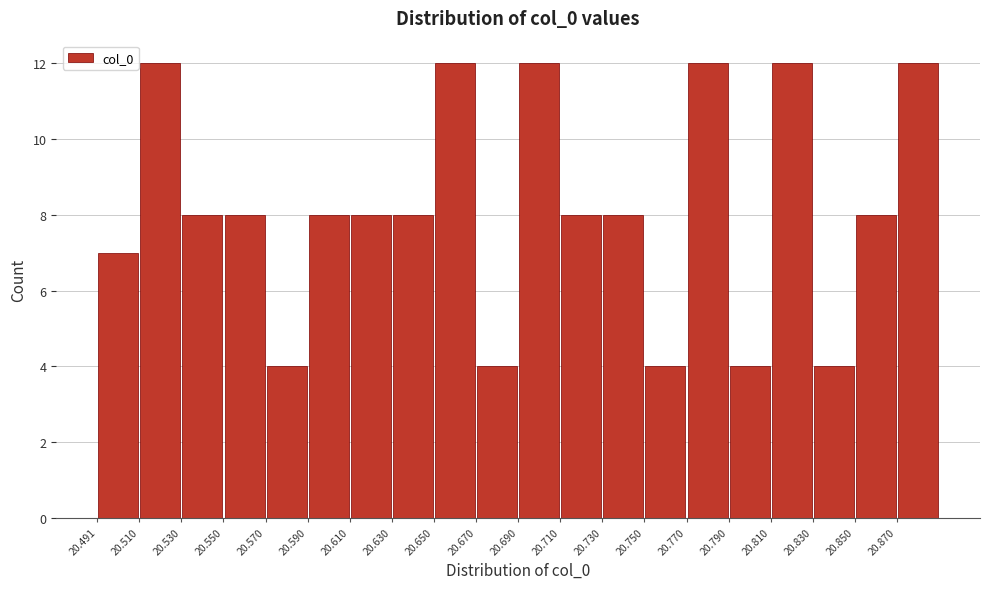

Reading left to right, list every bar in this chart as the range it spans on the x-axis followed by its height. Neither the bar edges nor the heights are printed on the chart, so give them approximately, as read against the axes.

20.49 to 20.51: 7
20.51 to 20.53: 12
20.53 to 20.55: 8
20.55 to 20.57: 8
20.57 to 20.59: 4
20.59 to 20.61: 8
20.61 to 20.63: 8
20.63 to 20.65: 8
20.65 to 20.67: 12
20.67 to 20.69: 4
20.69 to 20.71: 12
20.71 to 20.73: 8
20.73 to 20.75: 8
20.75 to 20.77: 4
20.77 to 20.79: 12
20.79 to 20.81: 4
20.81 to 20.83: 12
20.83 to 20.85: 4
20.85 to 20.87: 8
20.87 to 20.89: 12